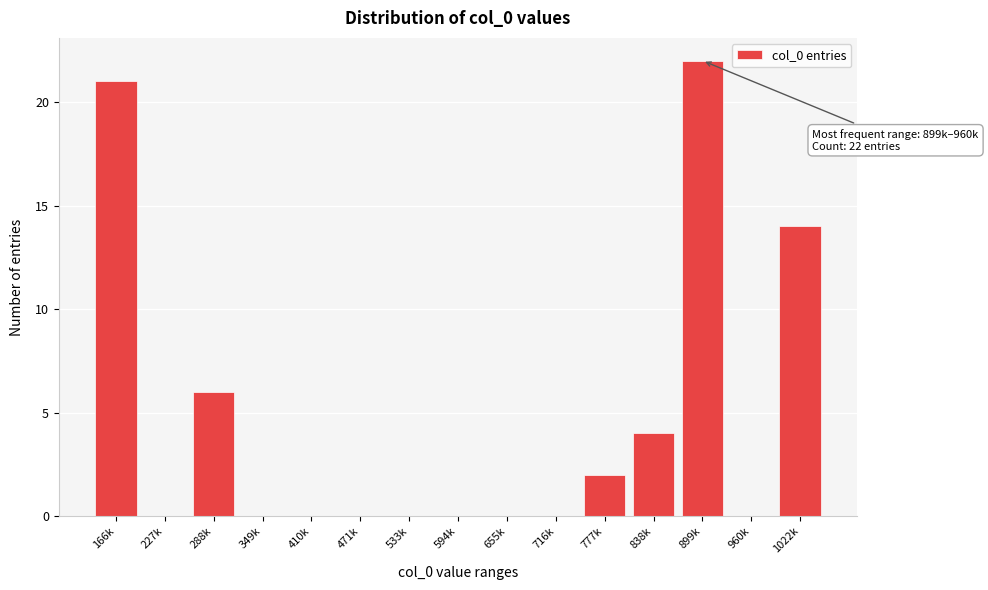

Reading right to left, transcribe all the data shown in this chart.

1022k=14	960k=0	899k=22	838k=4	777k=2	716k=0	655k=0	594k=0	533k=0	471k=0	410k=0	349k=0	288k=6	227k=0	166k=21